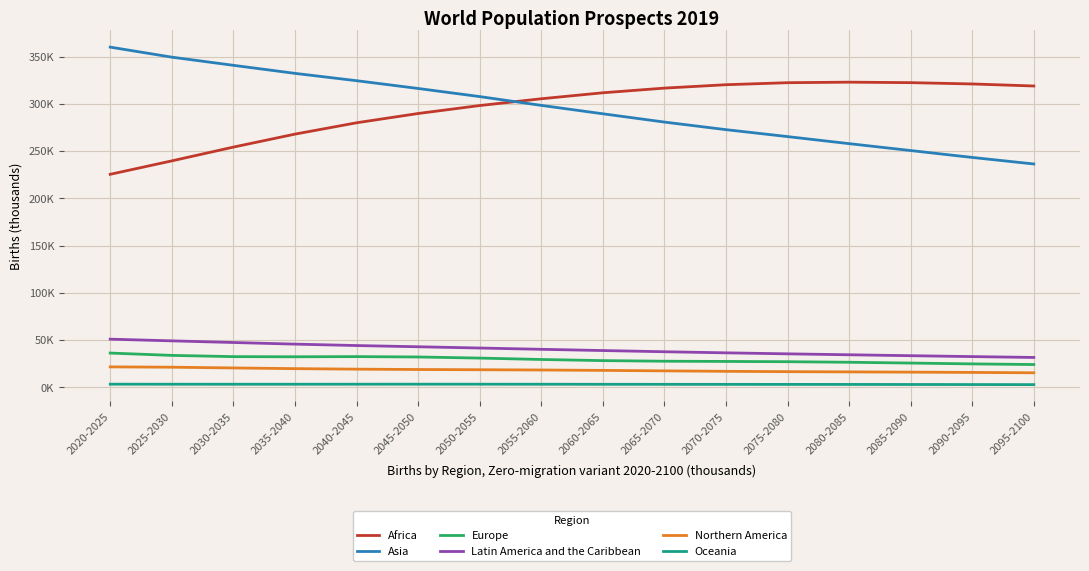

What are all the series names shown in the legend?

Africa, Asia, Europe, Latin America and the Caribbean, Northern America, Oceania